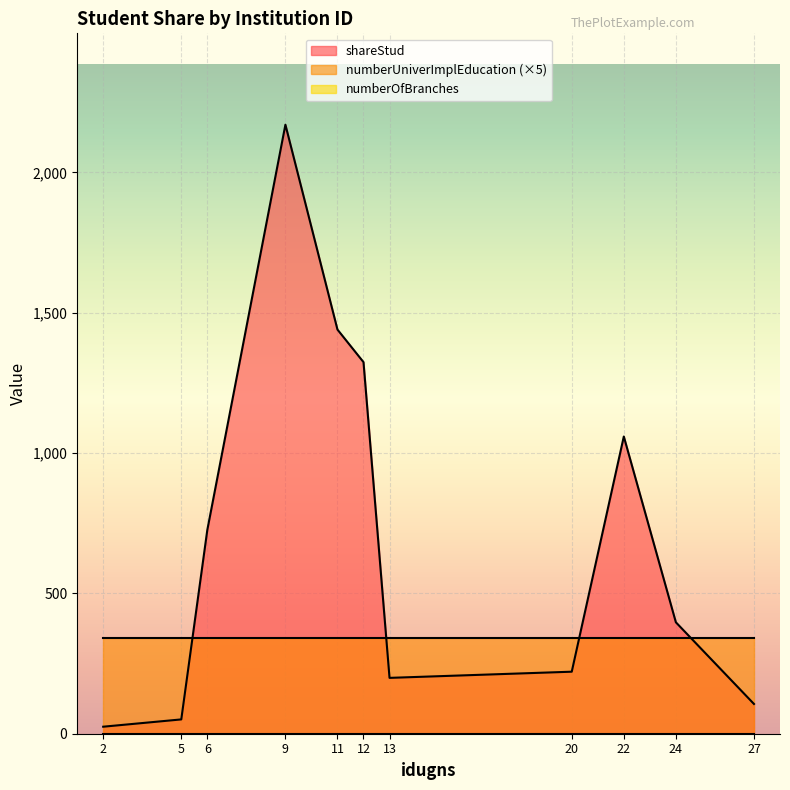

Is the value of numberUniverImplEducation at 27 greater than the value of numberOfBranches at 5?

Yes